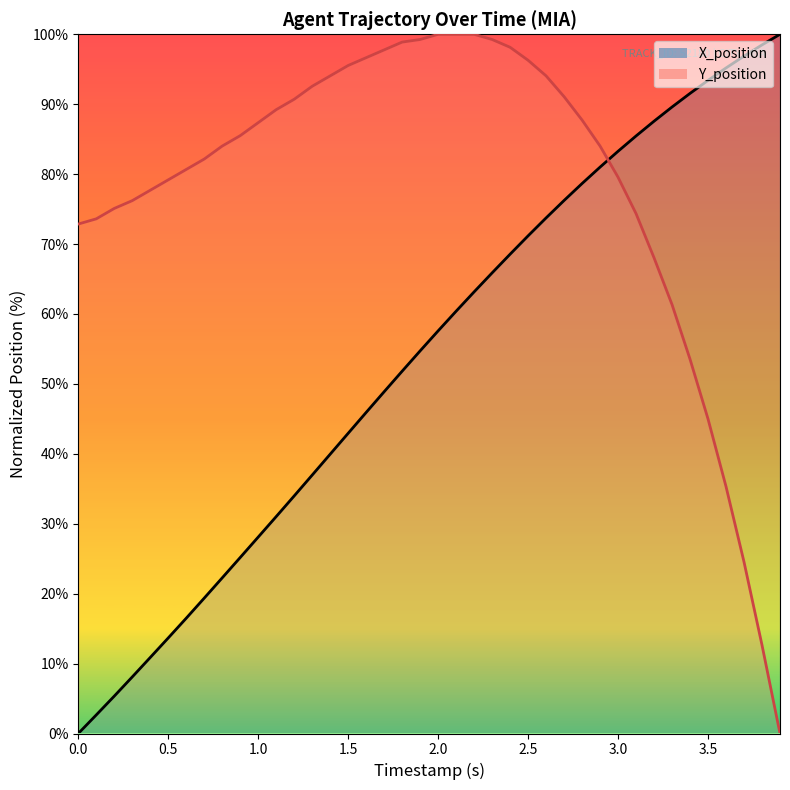

How many values in the Y_position series are below 85?

20